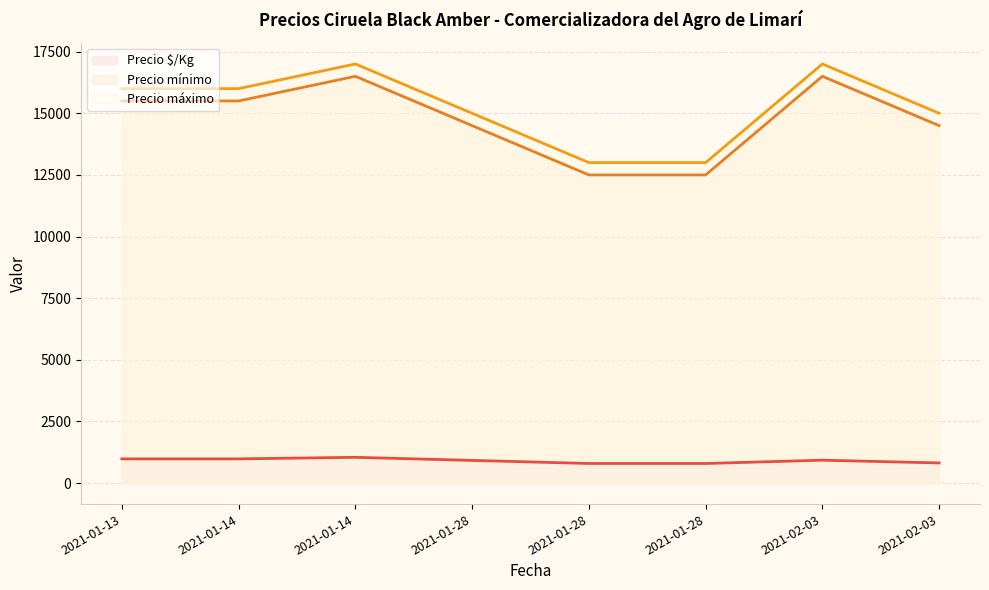

What is the difference between the highest and lowest values at 2021-01-28?

14078